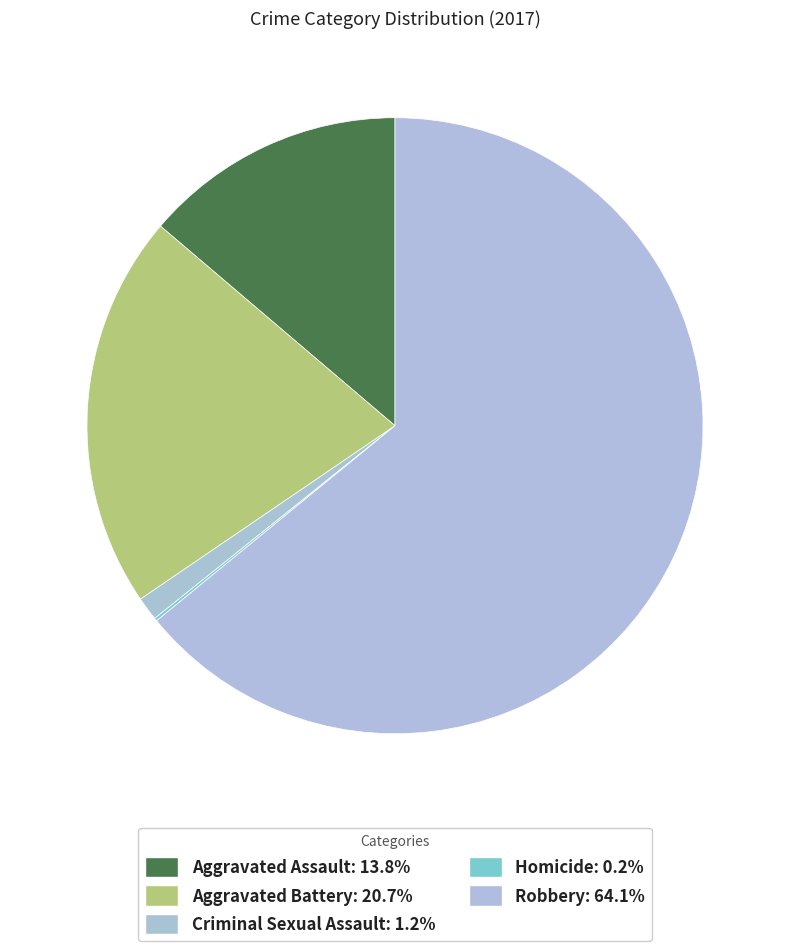

Is Robbery the majority of the pie?

Yes